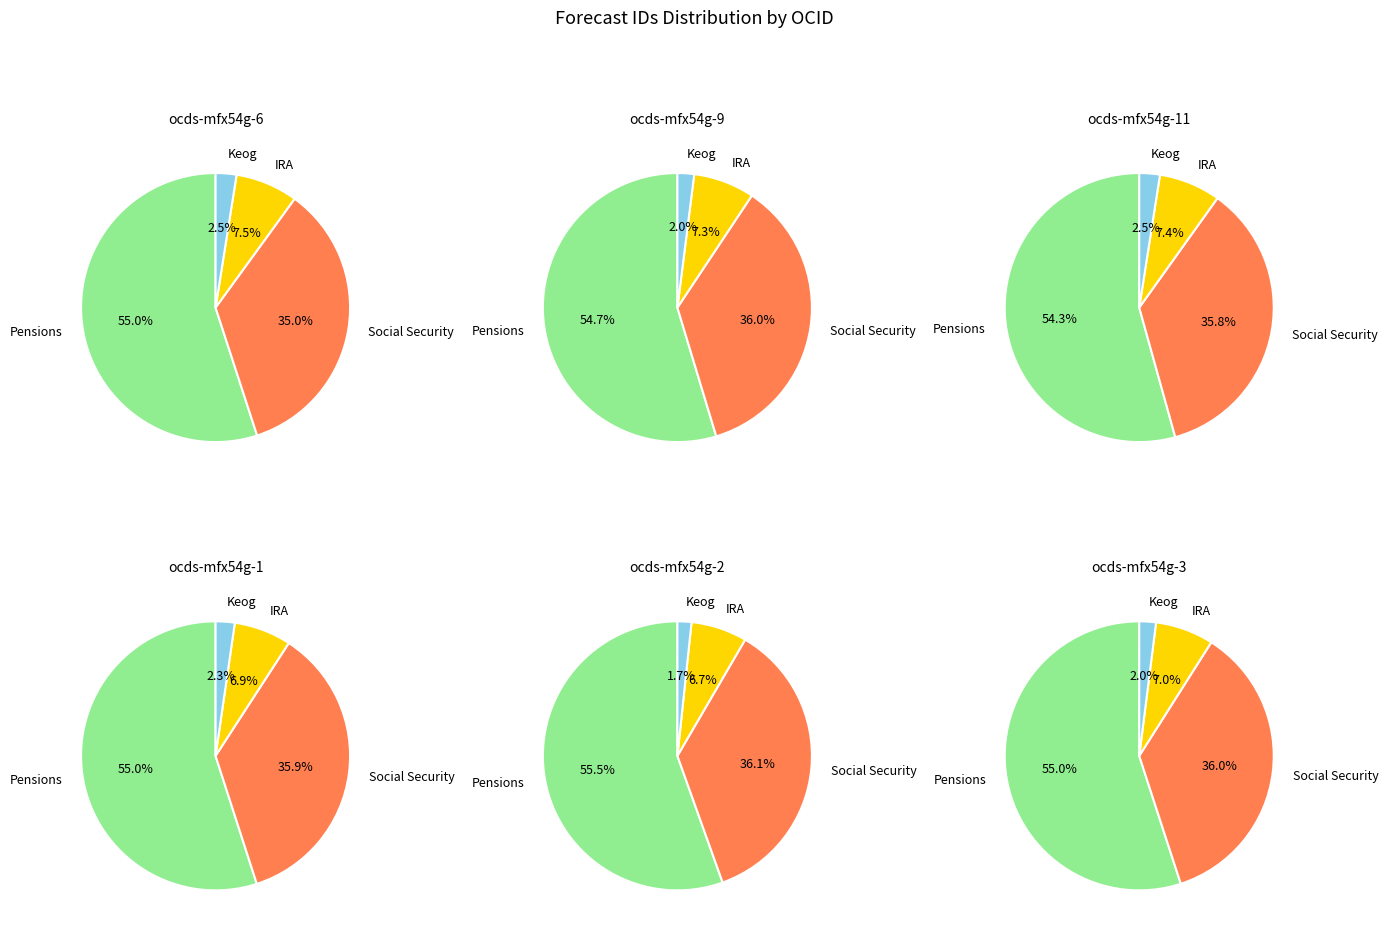

The ocds-mfx54g-3 slice represents 28% of the pie. True or false?

False